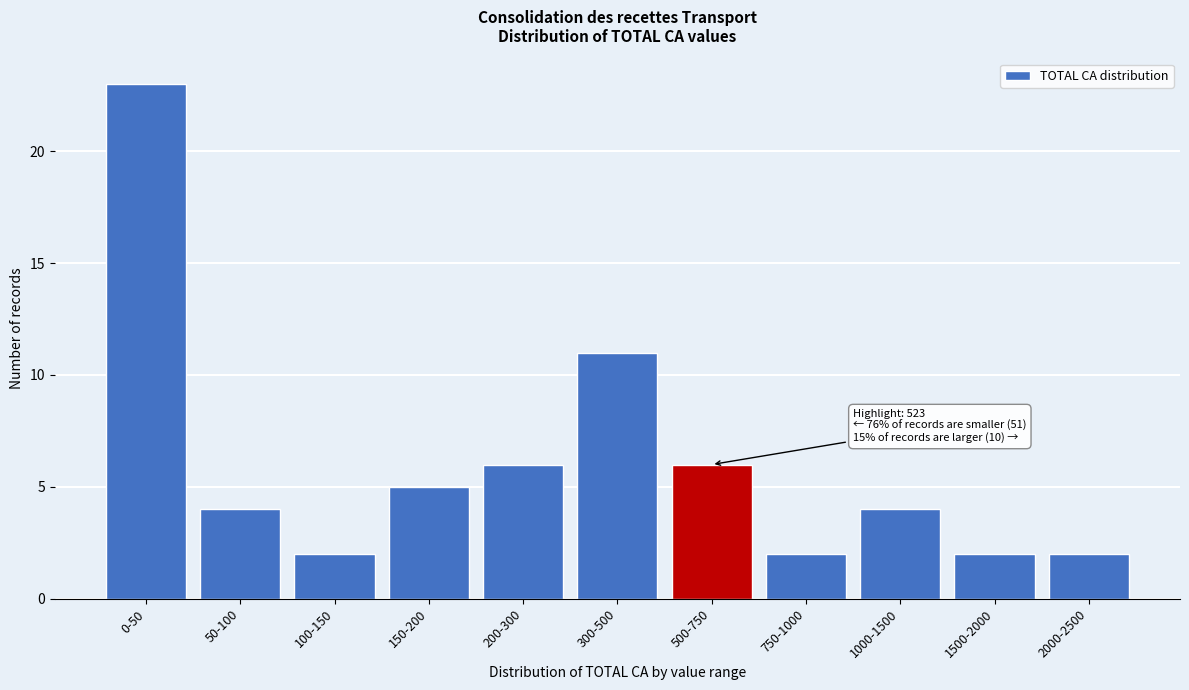

Reading left to right, extract all data points from this chart.

0-50=23	50-100=4	100-150=2	150-200=5	200-300=6	300-500=11	500-750=6	750-1000=2	1000-1500=4	1500-2000=2	2000-2500=2